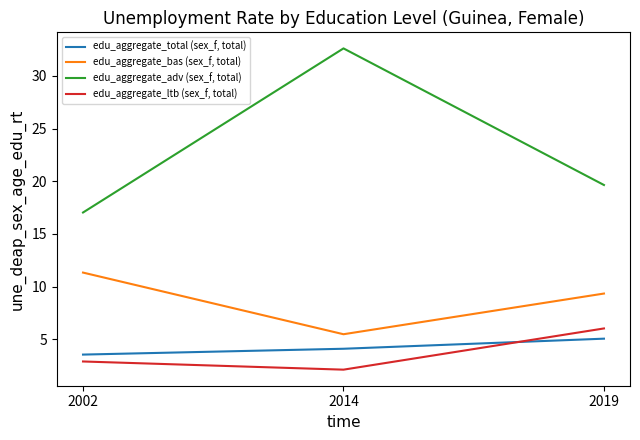

What is the difference between the highest and lowest values at 2019?

14.6